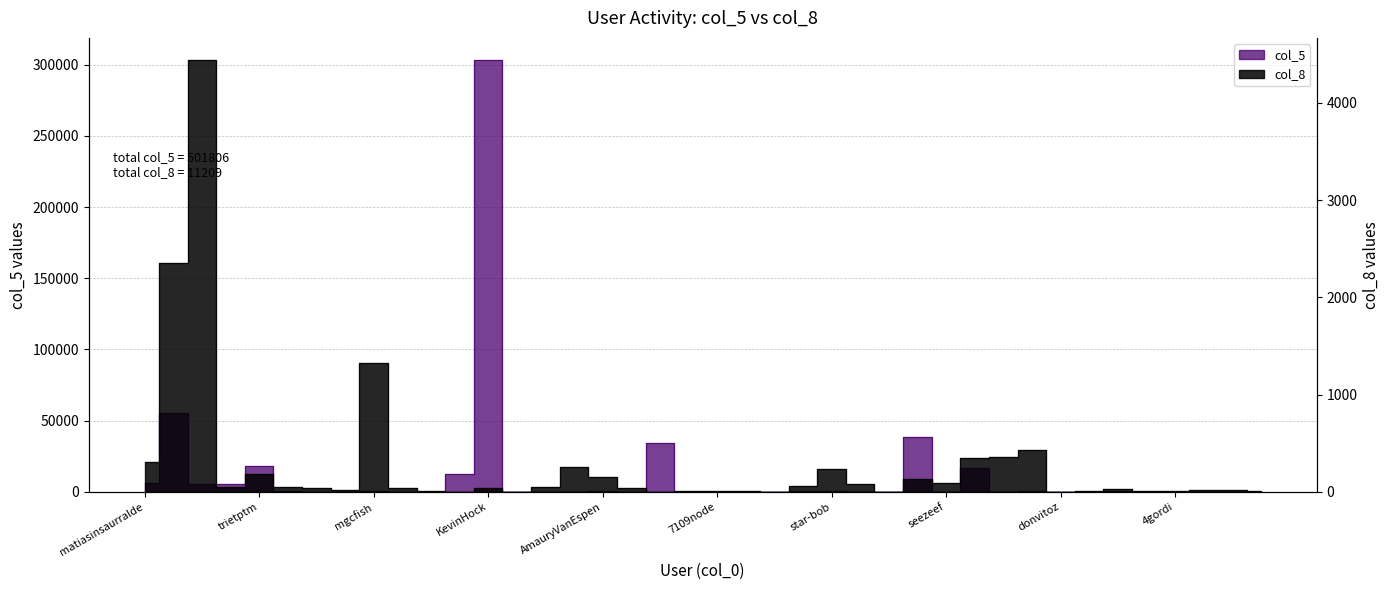

The col_5 series shows 3 at sscotter. True or false?

False